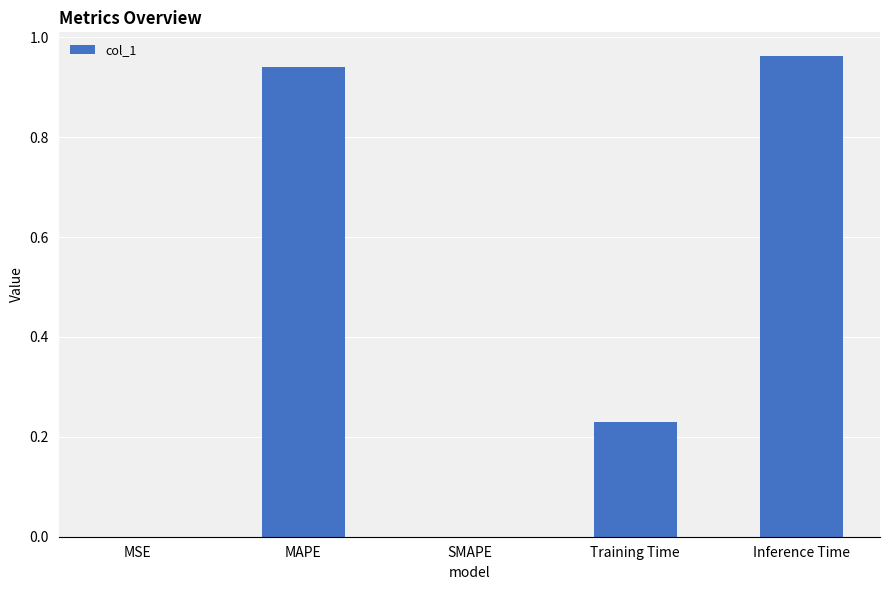

The chart shows a value of 0.0 at SMAPE. True or false?

True